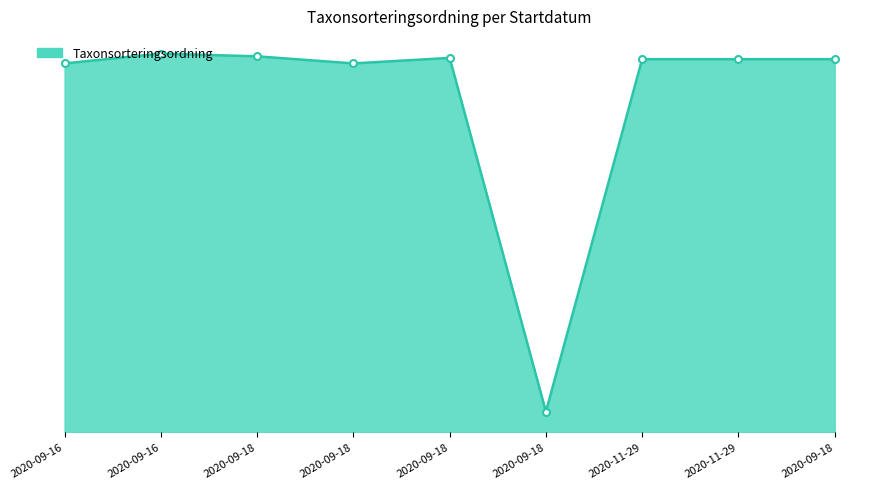

How many points are lower than both their immediate neighbors (excluding endpoints)?

2